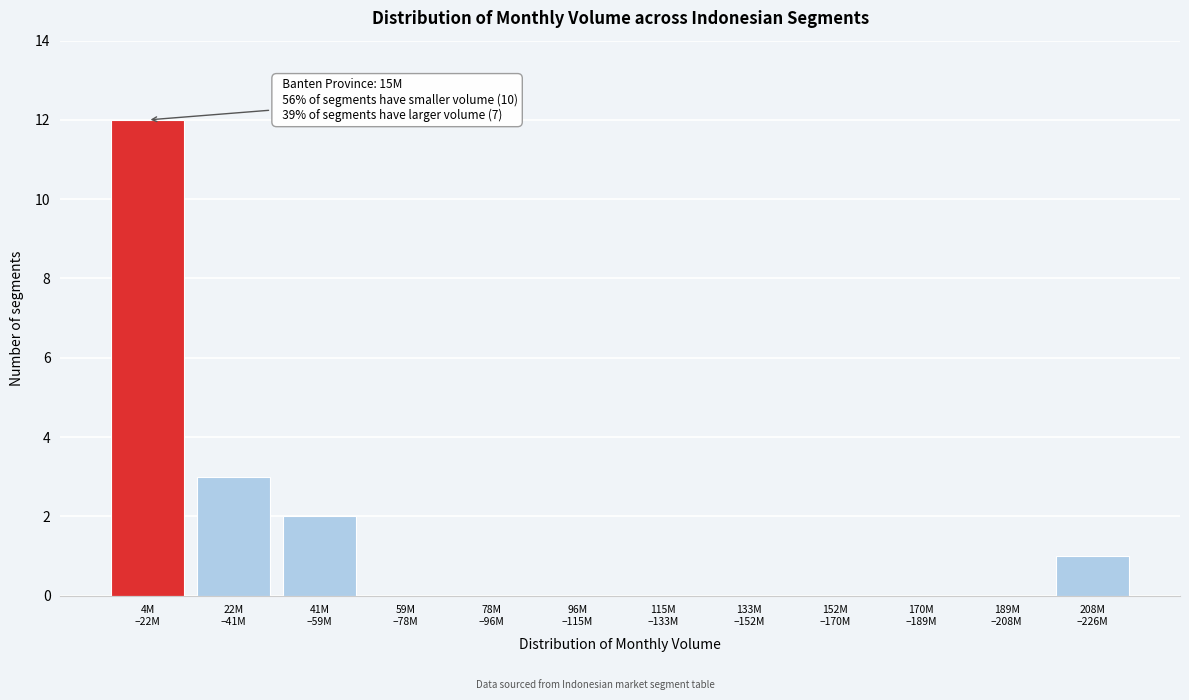

What is the sum of all values?

18